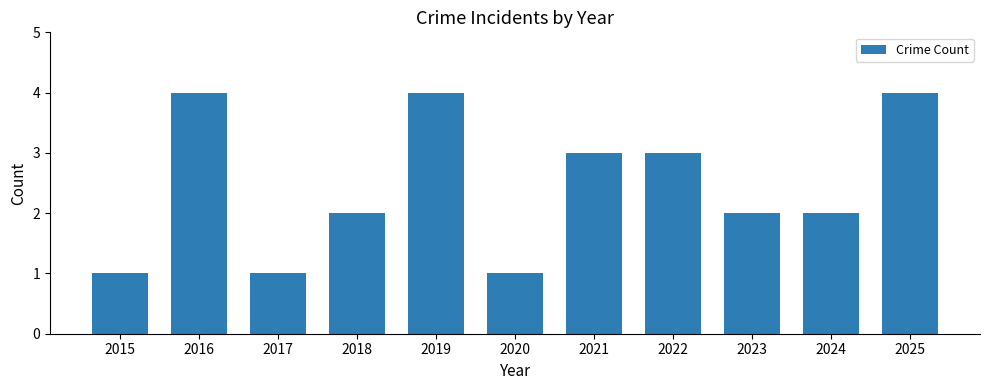

What is the difference between the values at 2018 and 2022?

1